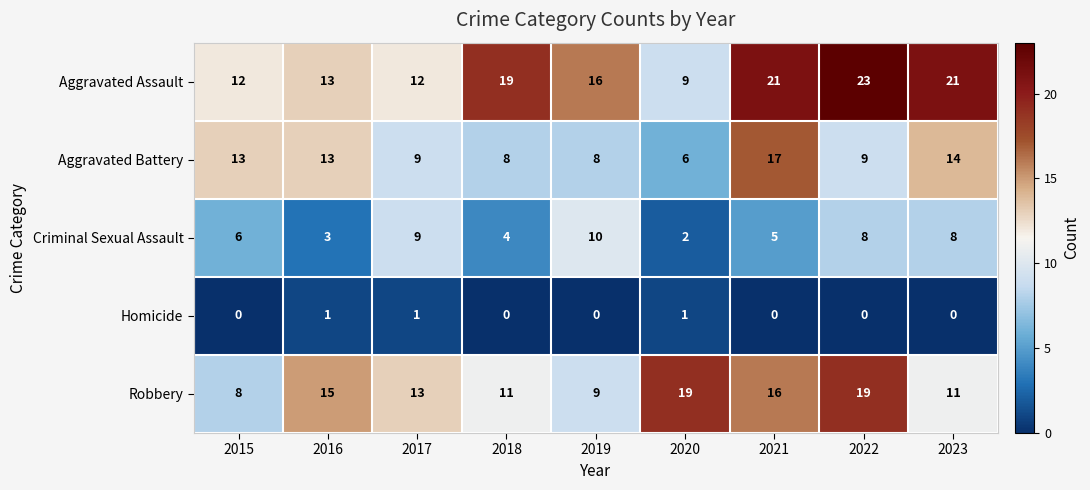

What is the average value of the Aggravated Battery series?

11